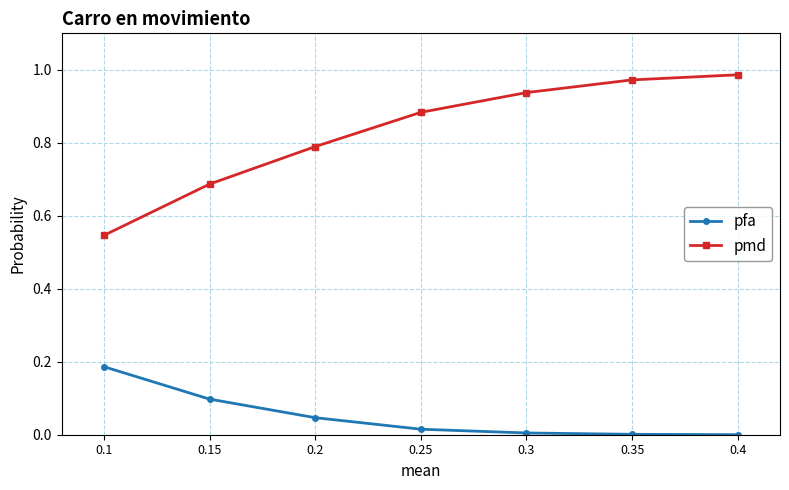

Which series has the largest range (max minus min)?

pmd